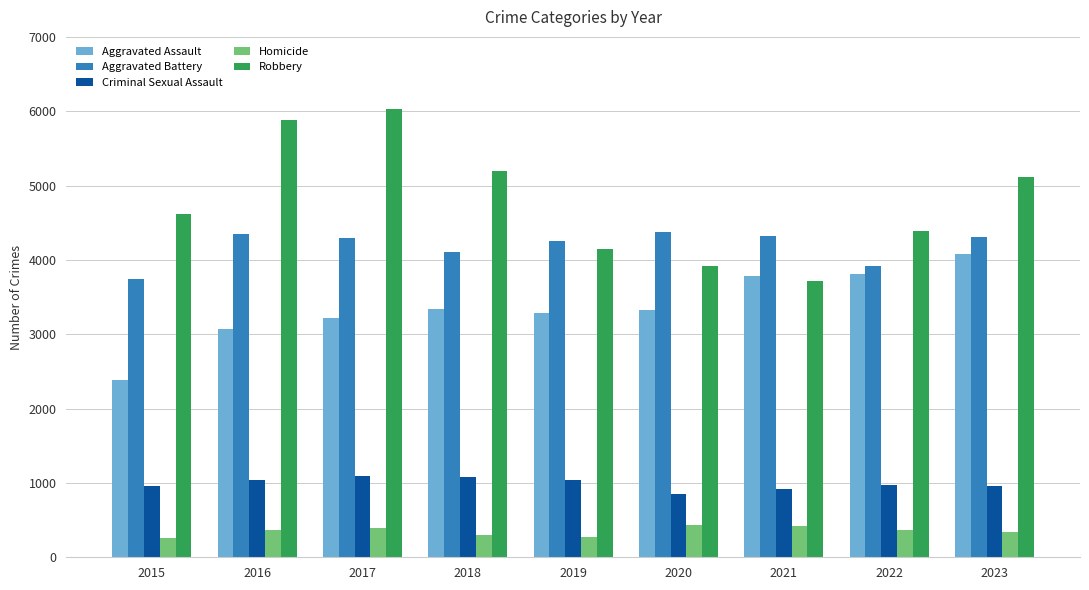

What is the smallest value displayed?

262